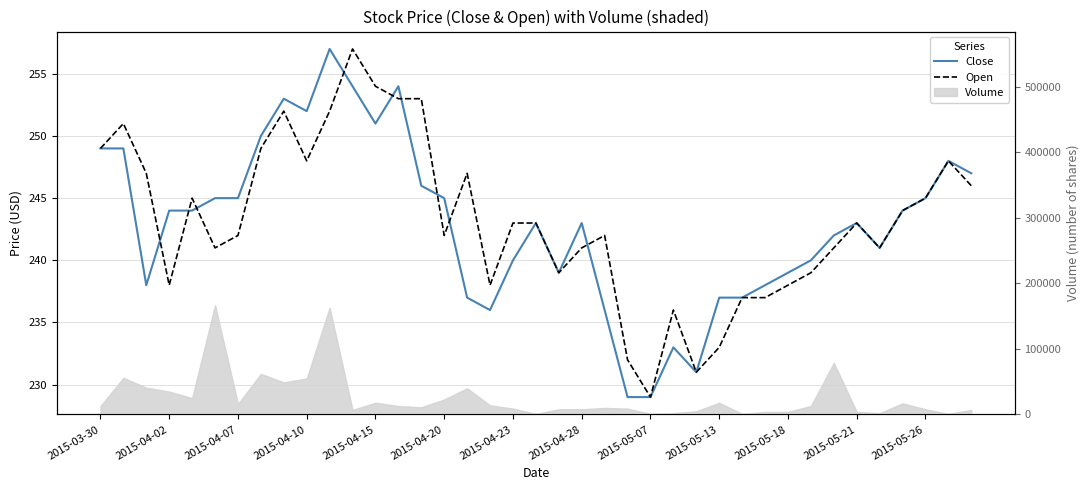

The value of Open at 2015-03-30 is 249. True or false?

True